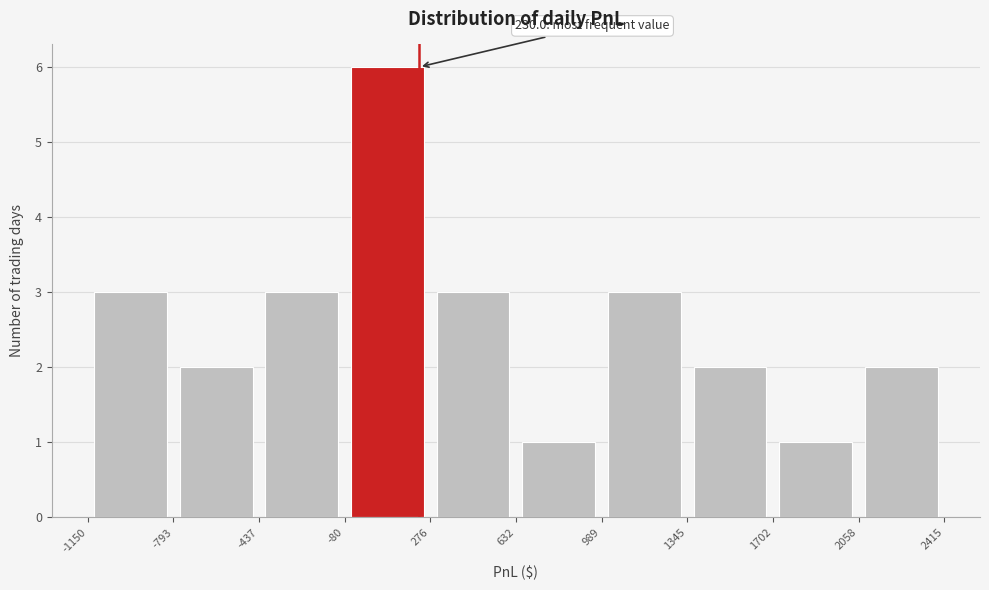

Over which range of the x-axis is the bar tallest?

-80 to 276